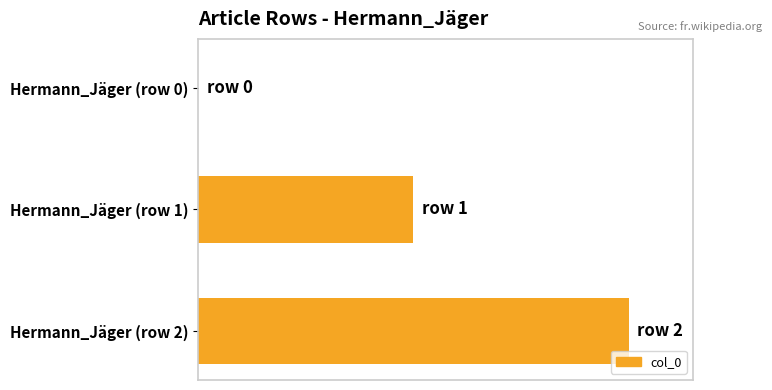

Are the bars horizontal?

Yes